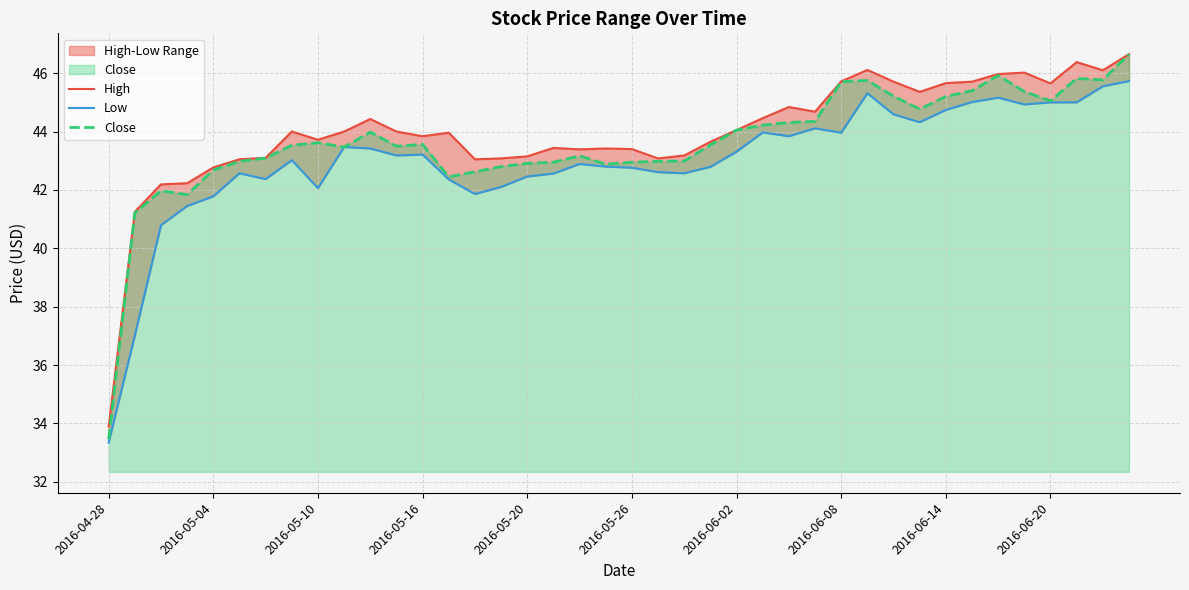

How many data points in High are less than 44?

20